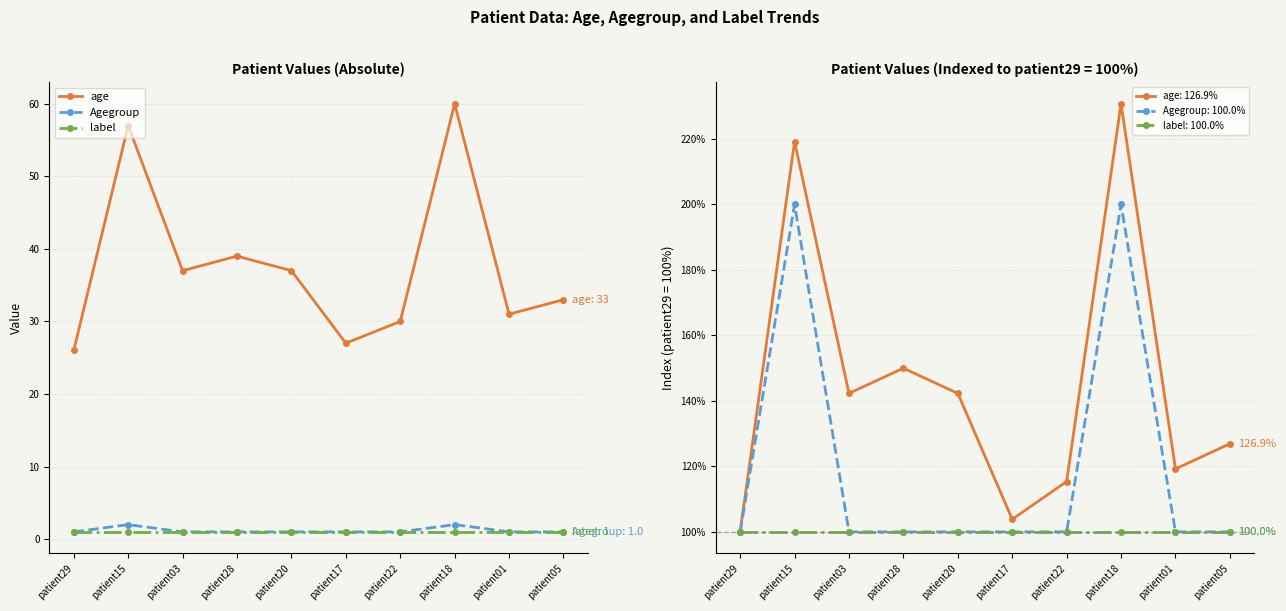

What is the sum of the Agegroup values at patient15 and patient22?

3